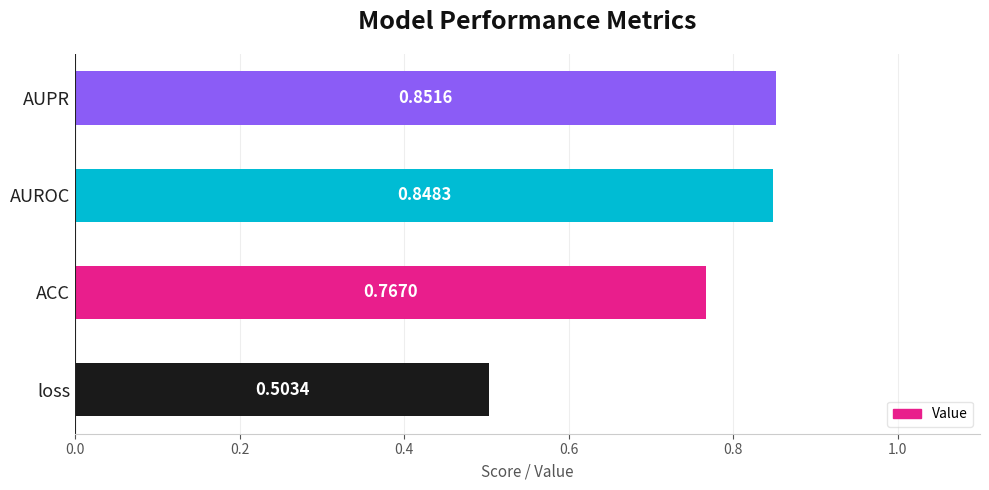

Rank the categories by value from lowest to highest.

loss, ACC, AUROC, AUPR